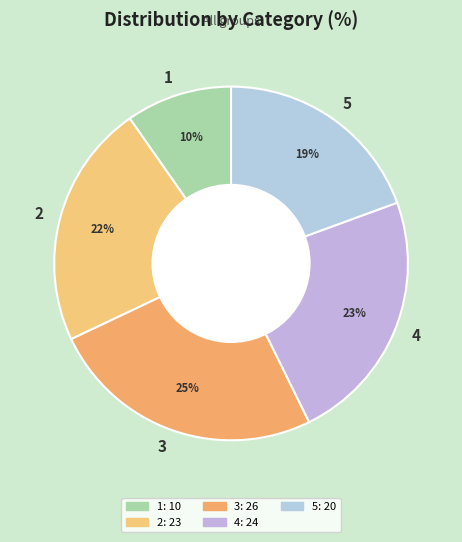

Which has a higher value, 3 or 4?

3